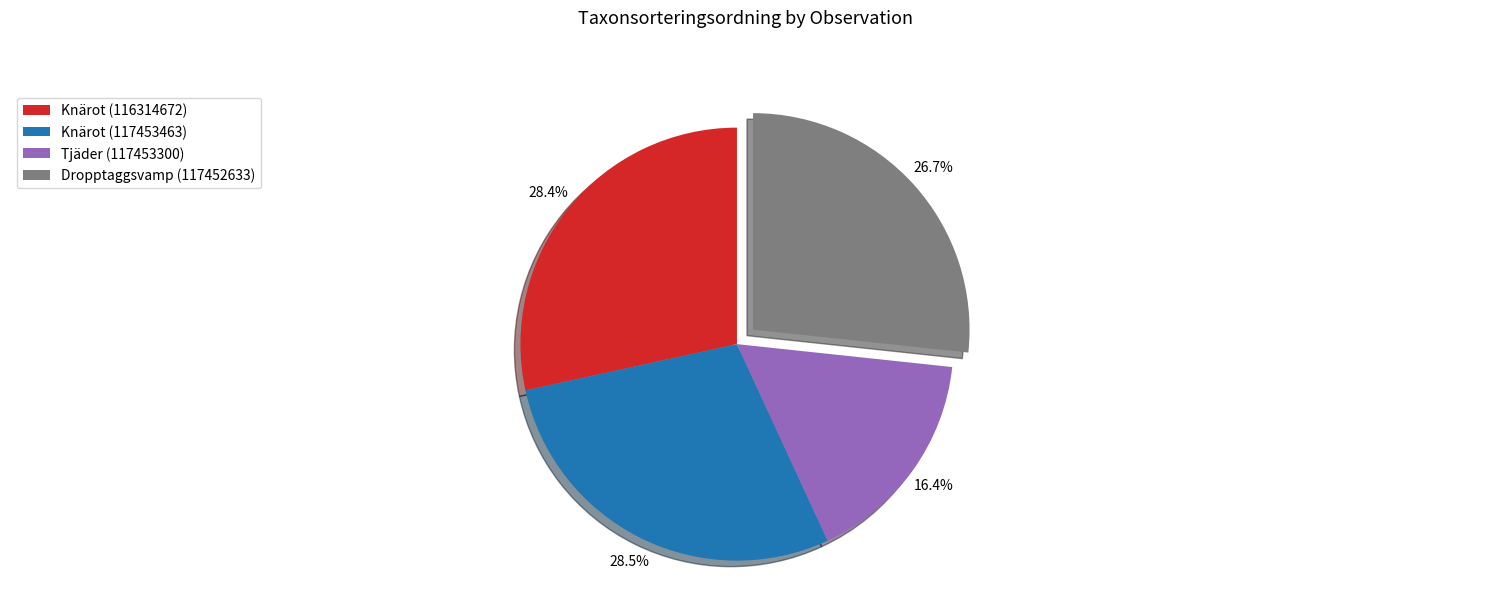

What is the ratio of the value at Dropptaggsvamp (117452633) to the value at Knärot (116314672)?

0.9